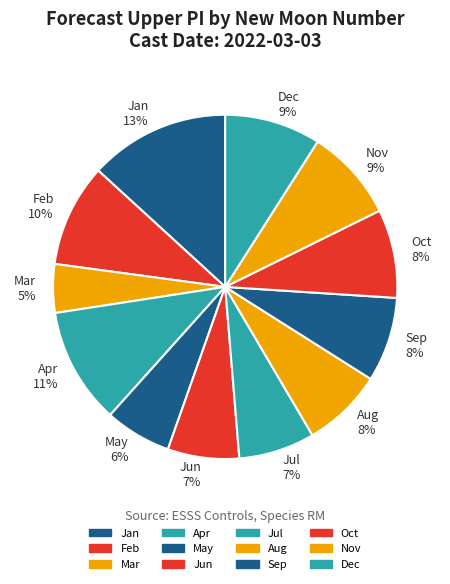

The Aug 8% slice represents 17% of the pie. True or false?

False